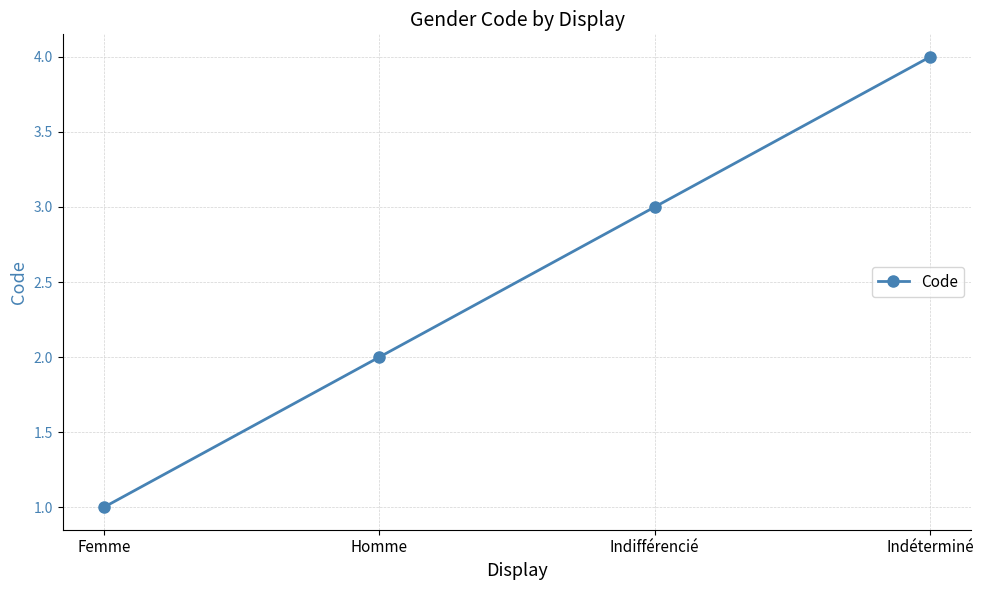

Is it true that the value at Indifférencié is 1?

False